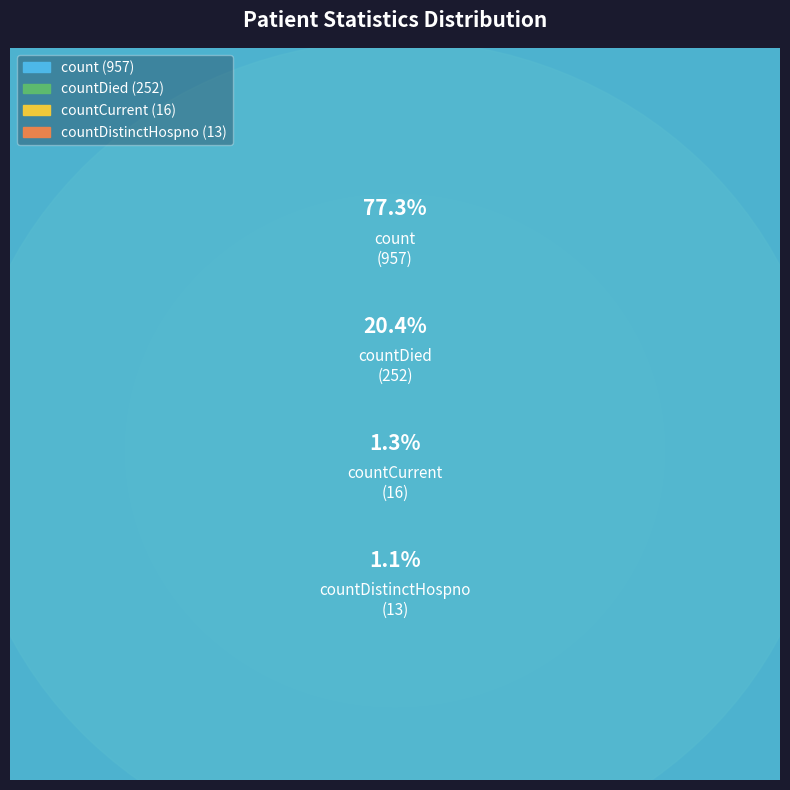

What is the largest slice in the pie chart?

count